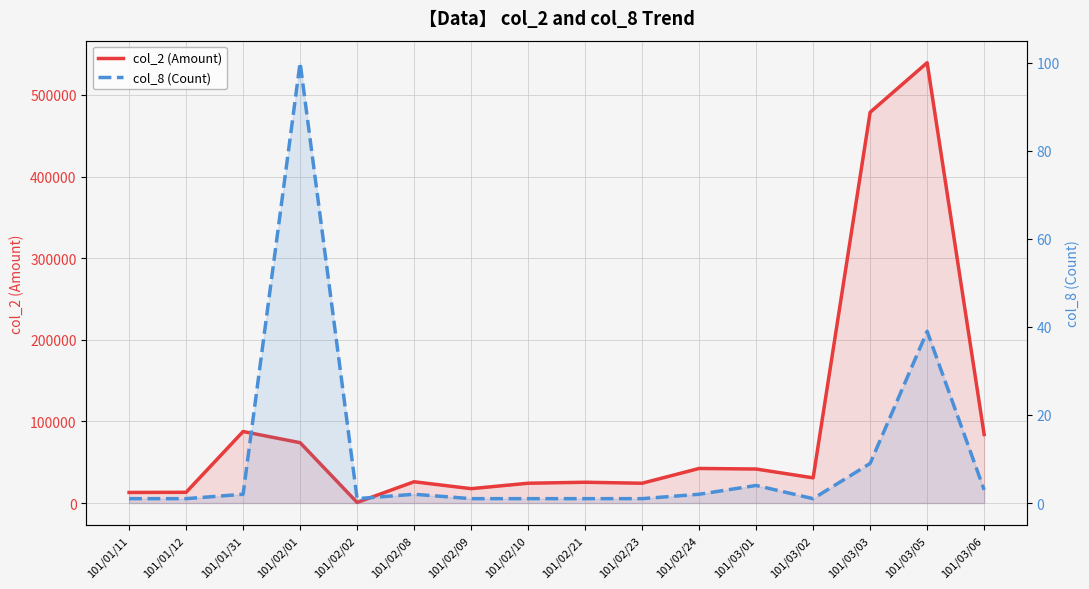

List the series in order of their peak value, lowest first.

col_8 (Count), col_2 (Amount)